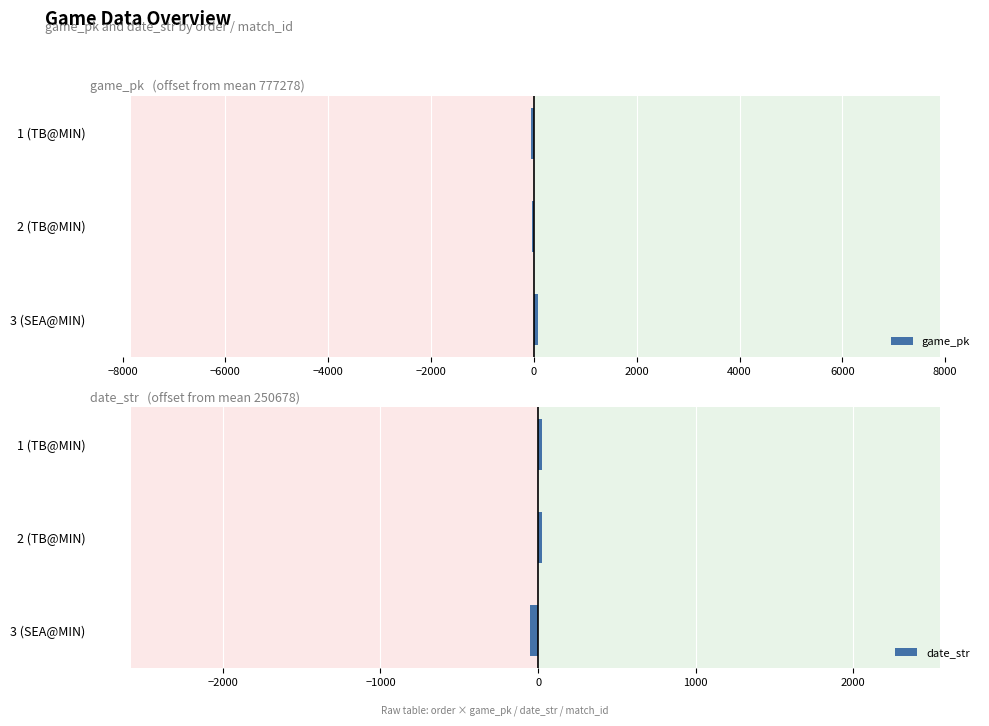

True or false: date_str has a value of 25.7 at 2 (TB@MIN).

True